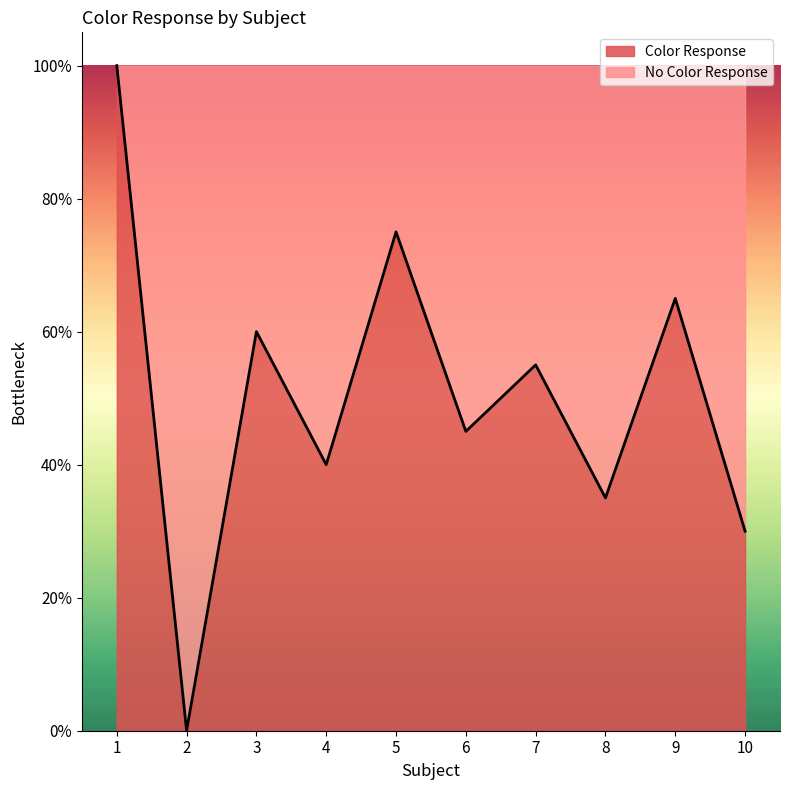

Between 6 and 10, which is larger?

6